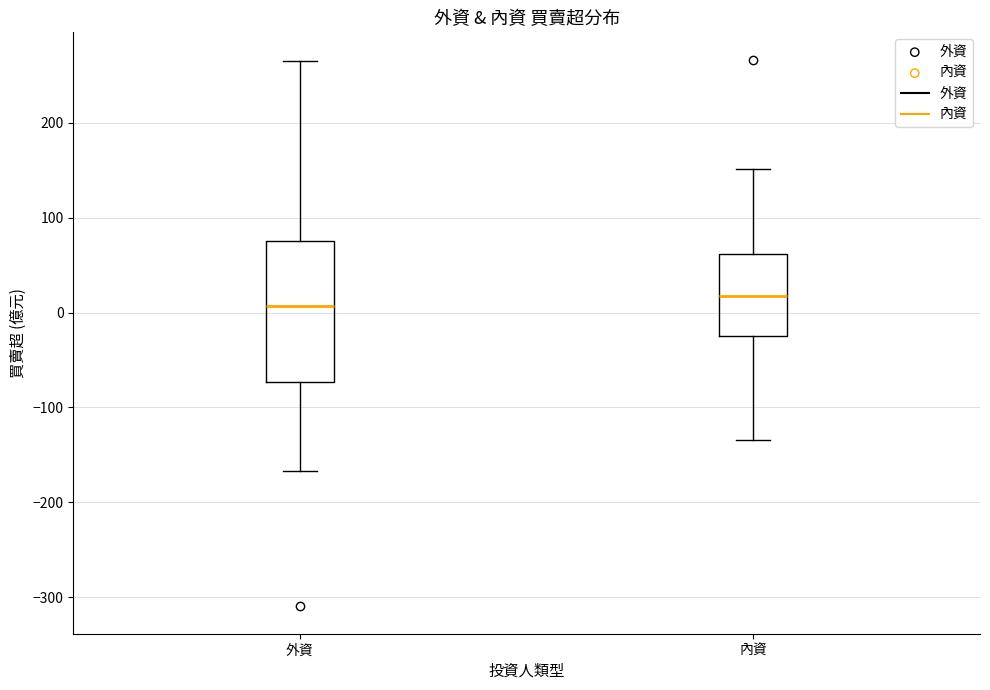

Reading left to right, transcribe this box plot: for each box, give where its median line is, the range the box spans, and where its two whiskers end, as read against the y-axis. The values are not printed on the chart, so give them approximately, as read against the axis.

外資: median 10, box -70 to 80, whiskers -170 to 270
內資: median 20, box -20 to 60, whiskers -130 to 150